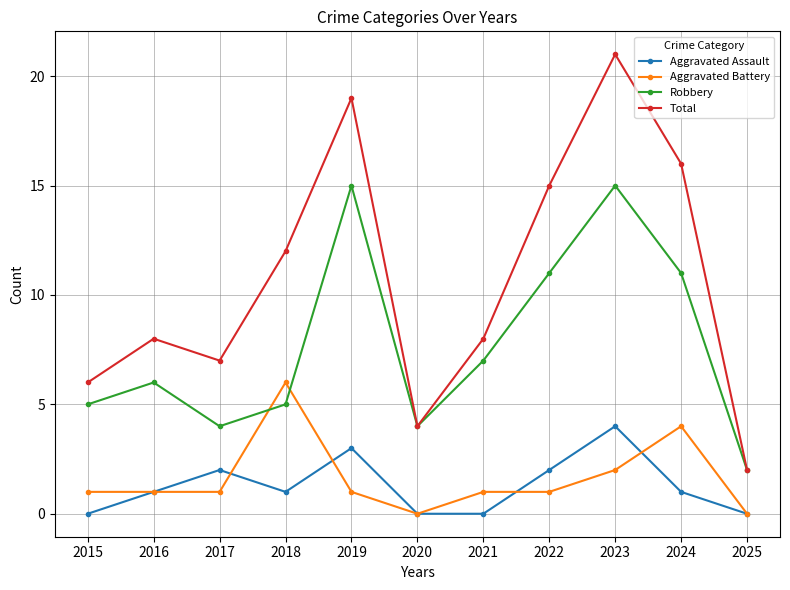

What is the sum of all Robbery values?

85